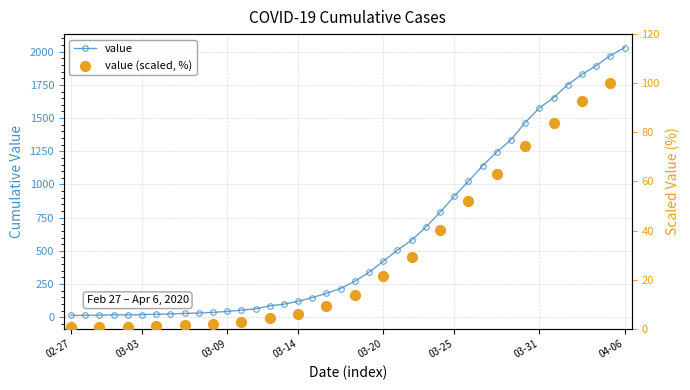

What is the change in value from 2020-03-18 to 2020-03-24?

+519